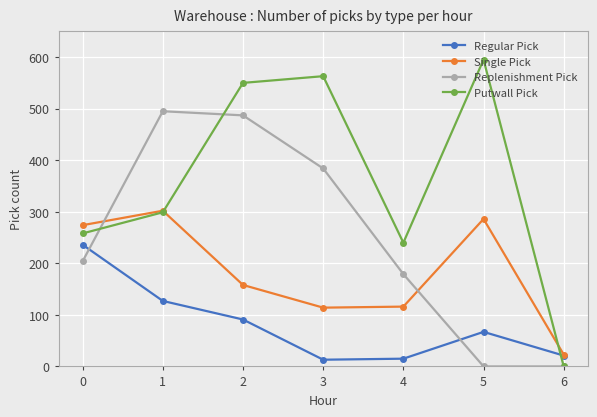

What is the highest value of the Single Pick series?

302